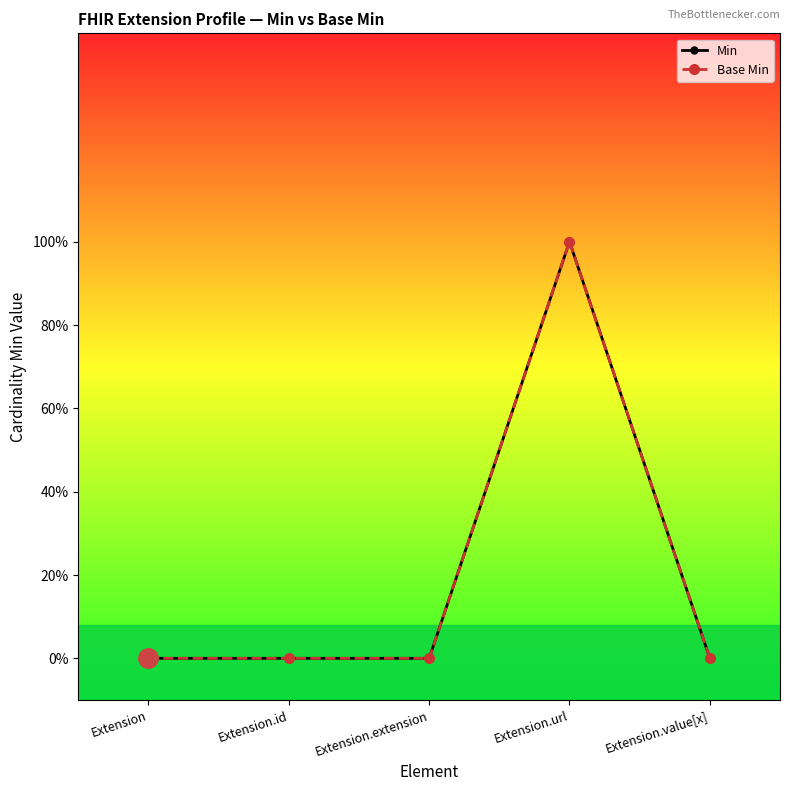

What position from the right is Extension?

5